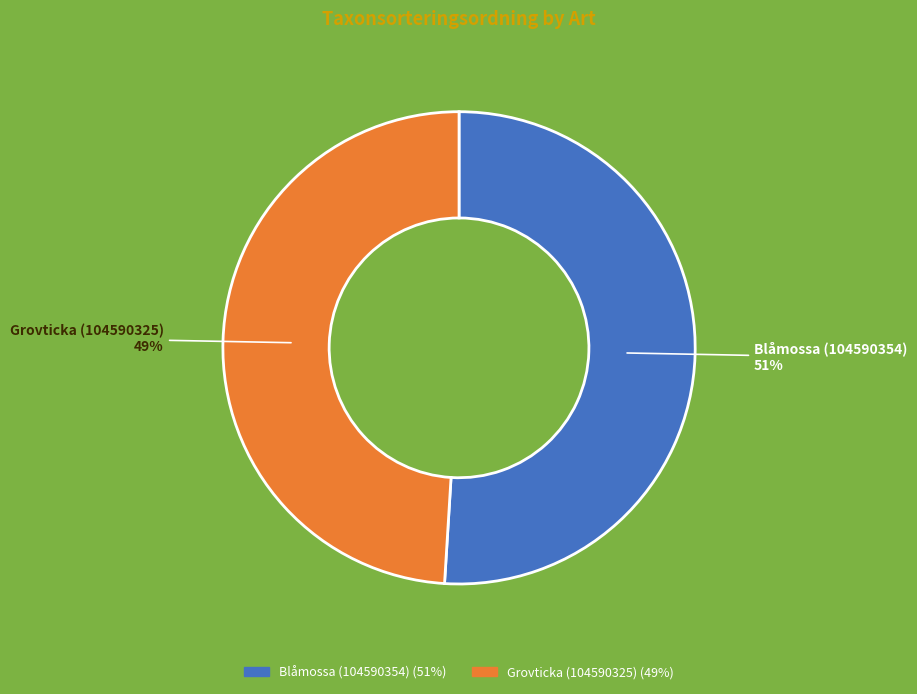

Approximately how many times larger is the value at Grovticka (104590325) compared to Blåmossa (104590354)?

1.0